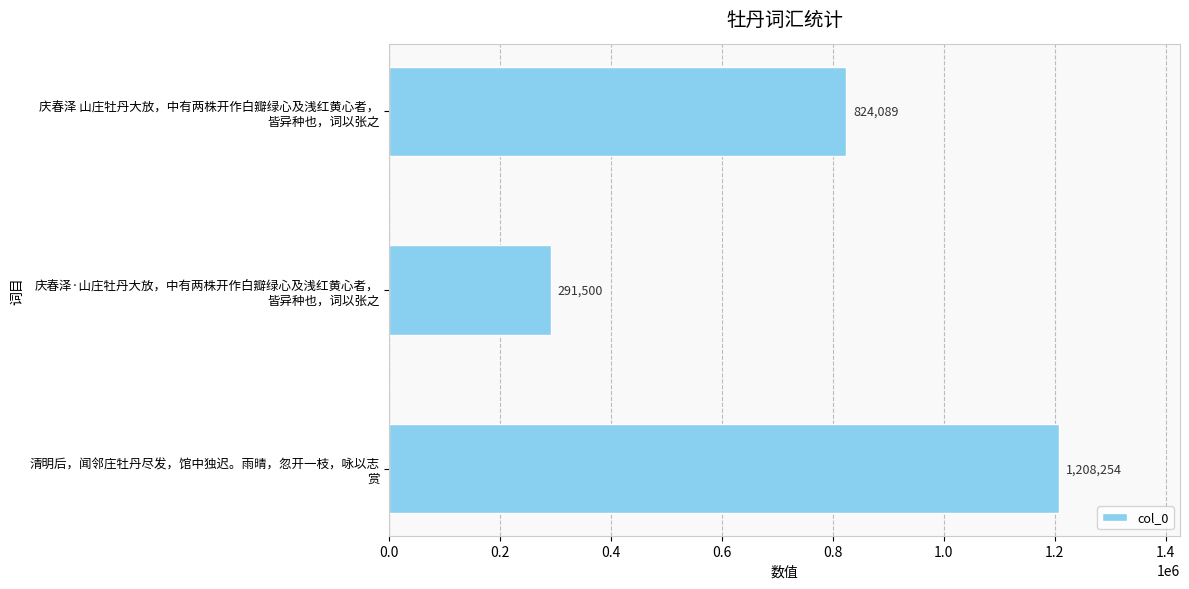

List the labels in order of value, largest first.

清明后，闻邻庄牡丹尽发，馆中独迟。雨晴，忽开一枝，咏以志
赏, 庆春泽 山庄牡丹大放，中有两株开作白瓣绿心及浅红黄心者，
皆异种也，词以张之, 庆春泽·山庄牡丹大放，中有两株开作白瓣绿心及浅红黄心者，
皆异种也，词以张之